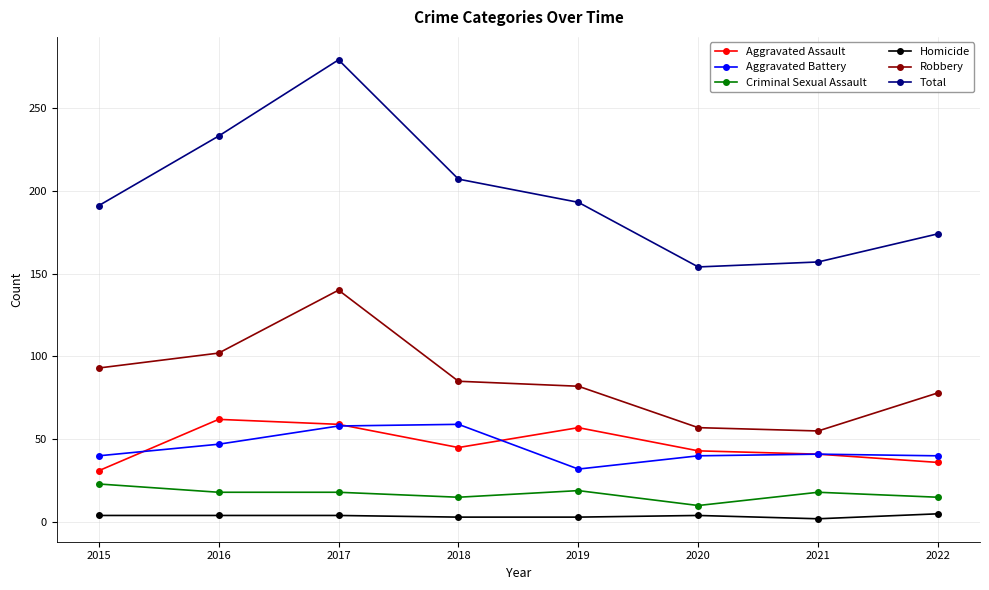

True or false: Criminal Sexual Assault has more than 0 points higher than both neighbors.

True